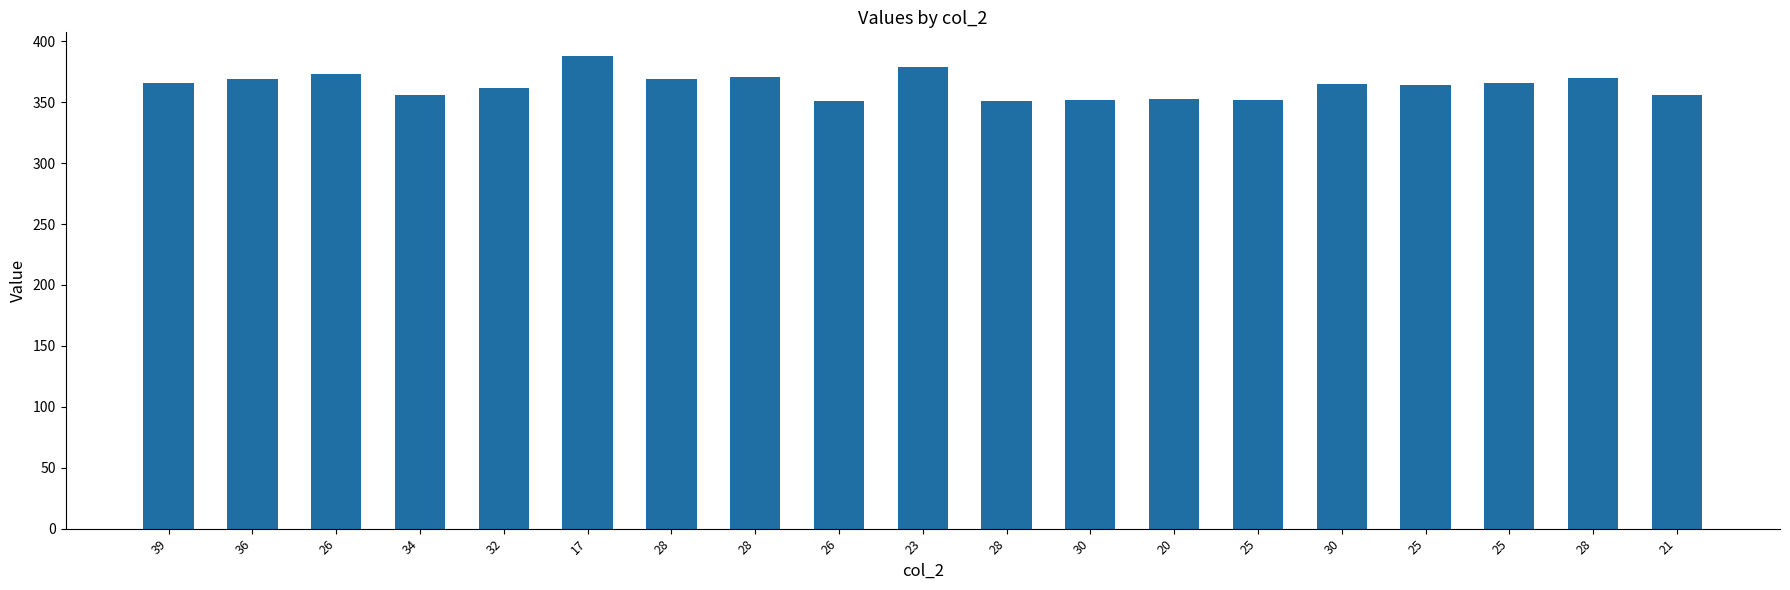

What is the value of the 5th bar from the left?

362